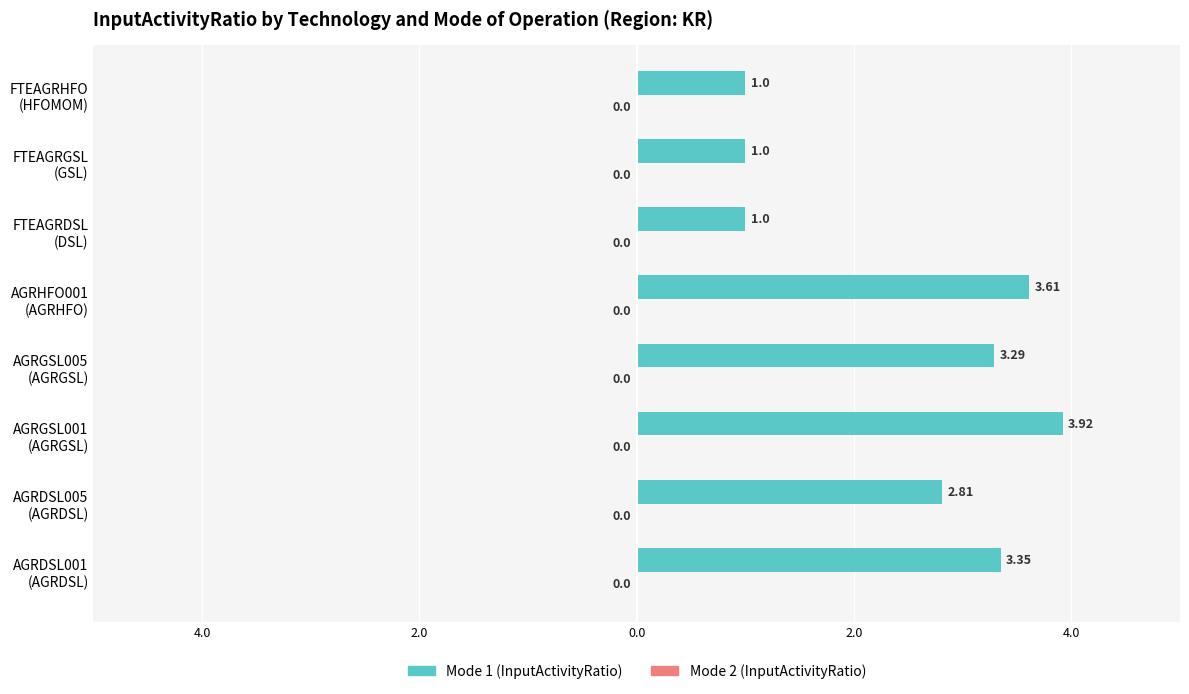

Are the bars horizontal?

Yes